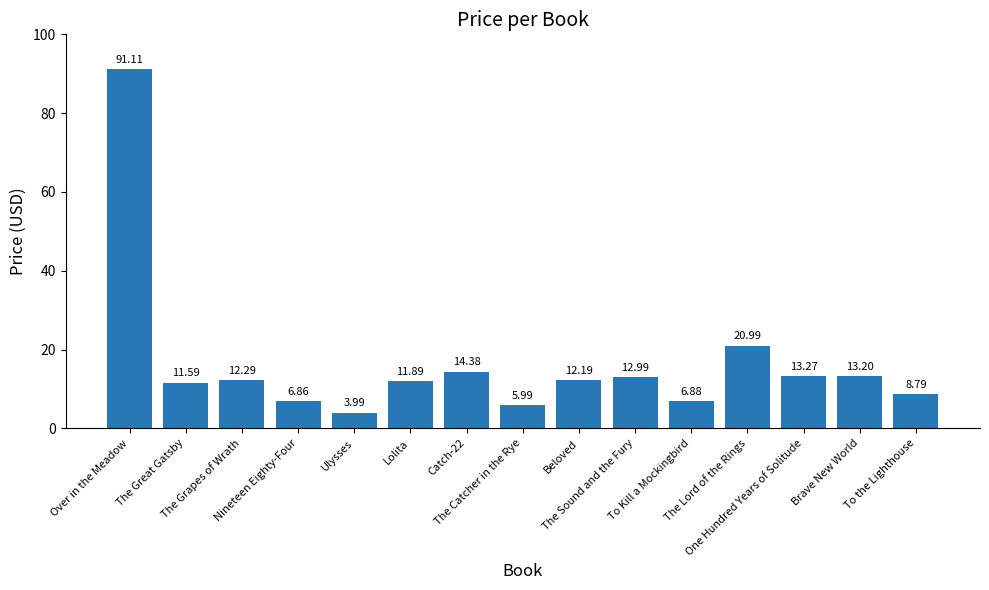

What is the difference between the maximum and minimum values?

87.1